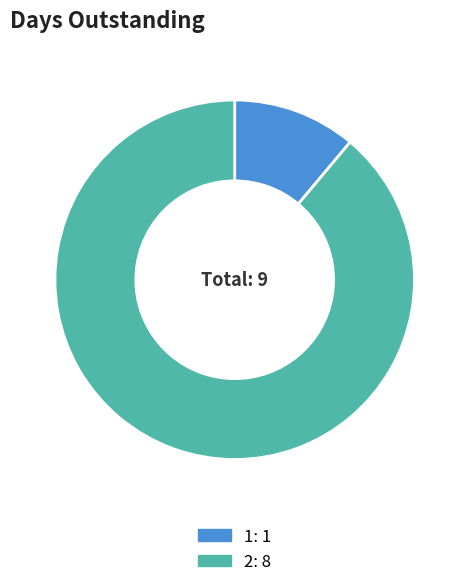

True or false: 1 accounts for 24% of the total.

False